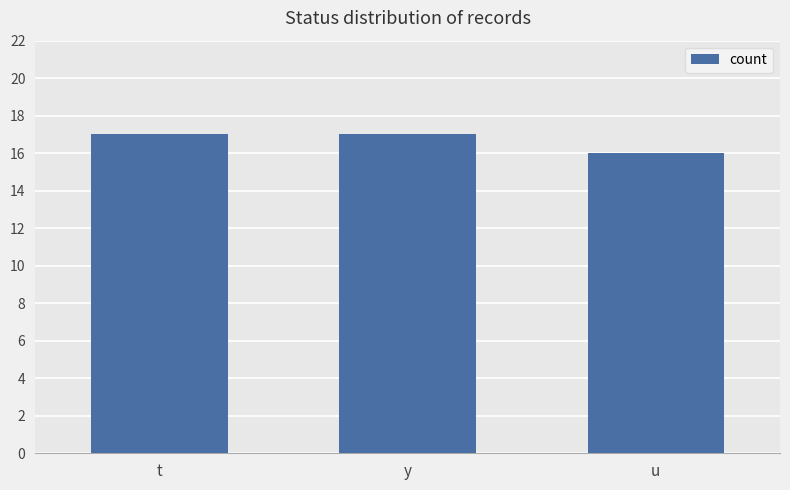

What is the change in value from y to u?

-1